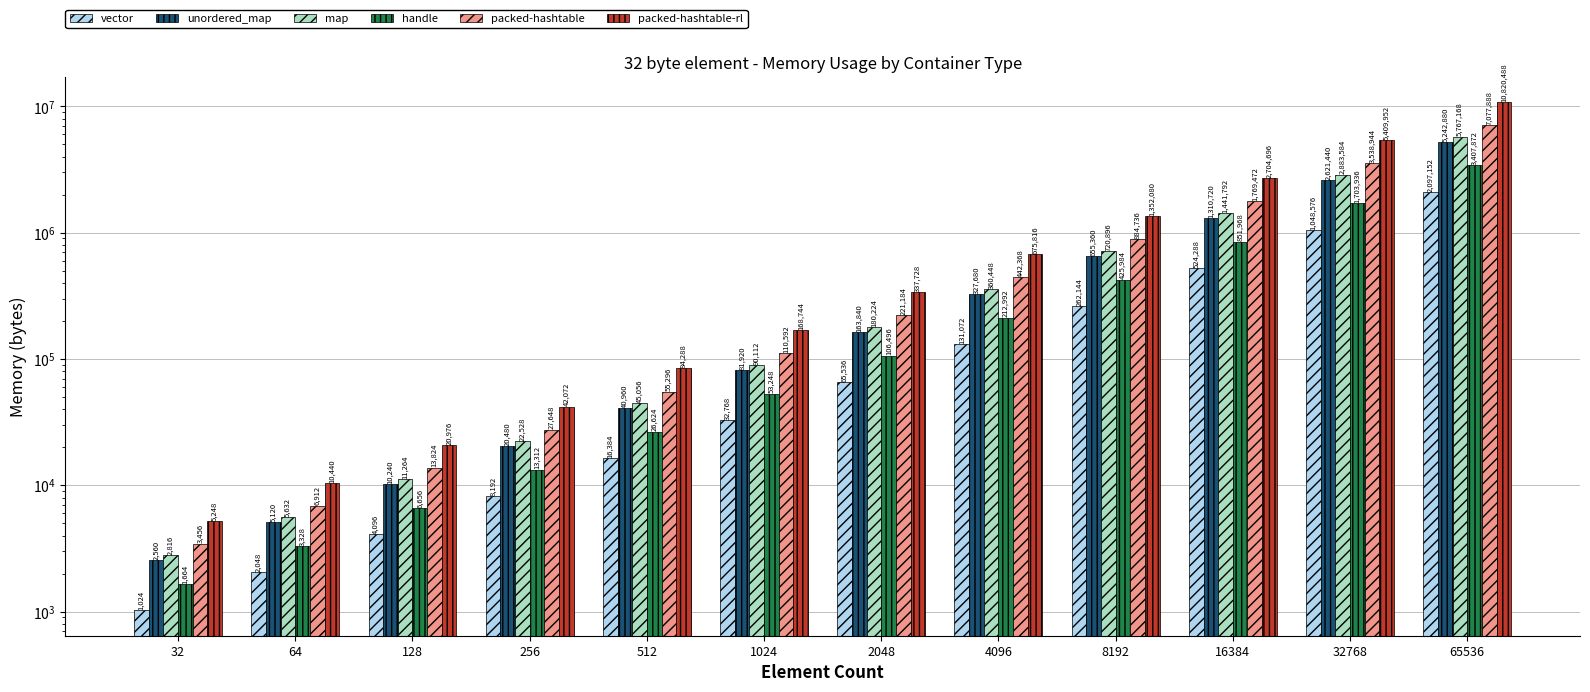

Where is unordered_map nearest to the value 2622720?

32768